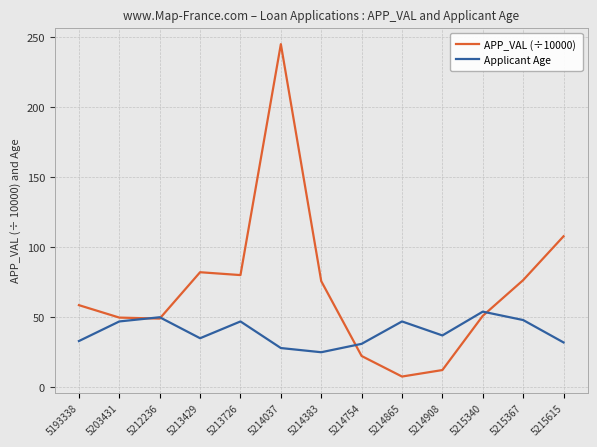

The APP_VAL (÷10000) series shows 173.8 at 5215615. True or false?

False